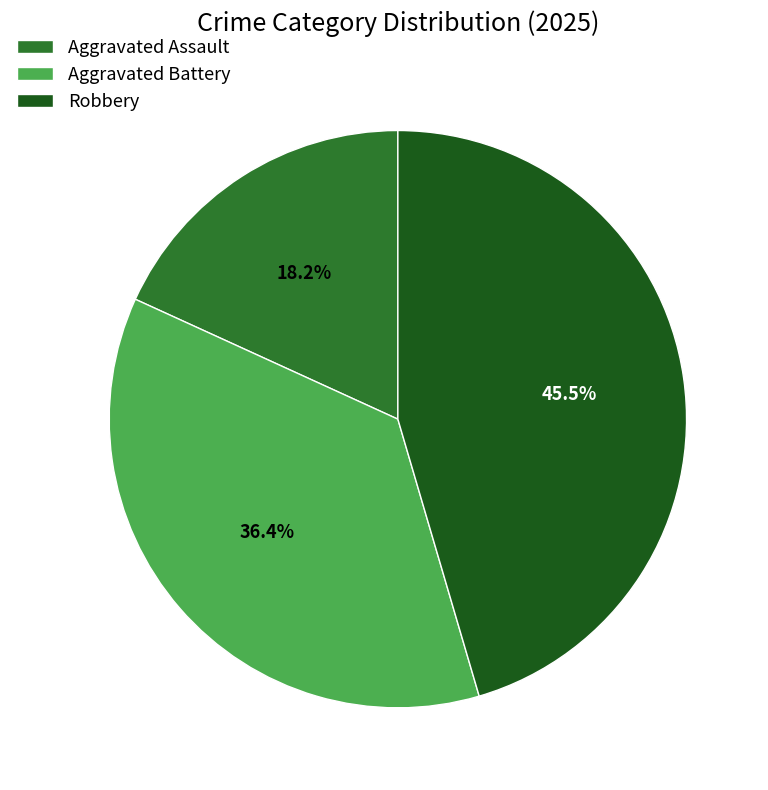

Does any single category account for the majority?

No